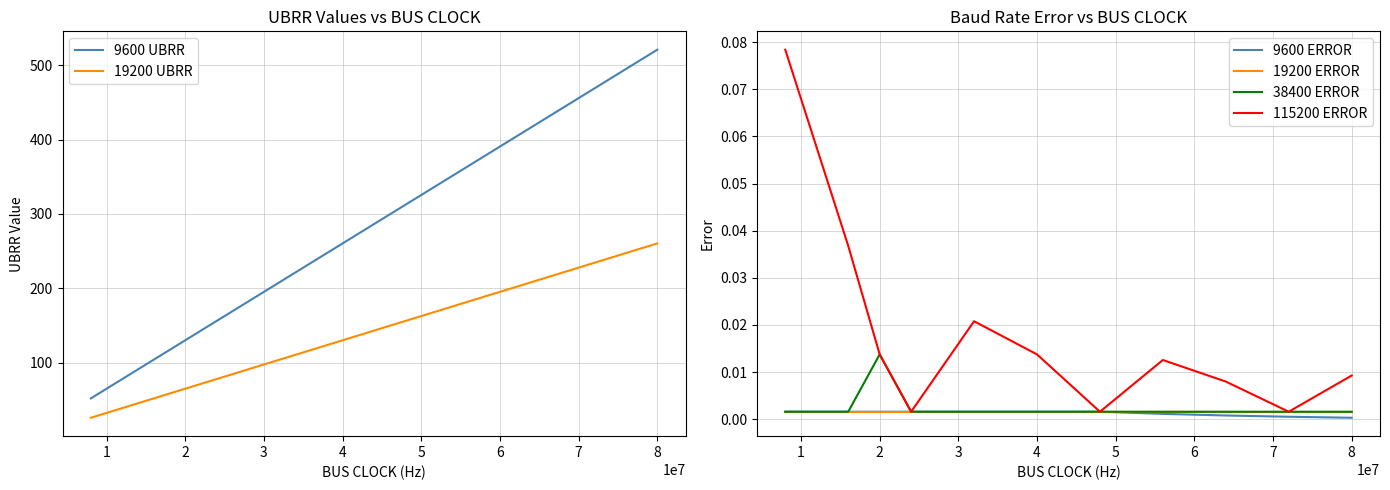

True or false: 9600 ERROR and 115200 ERROR intersect in this chart.

False